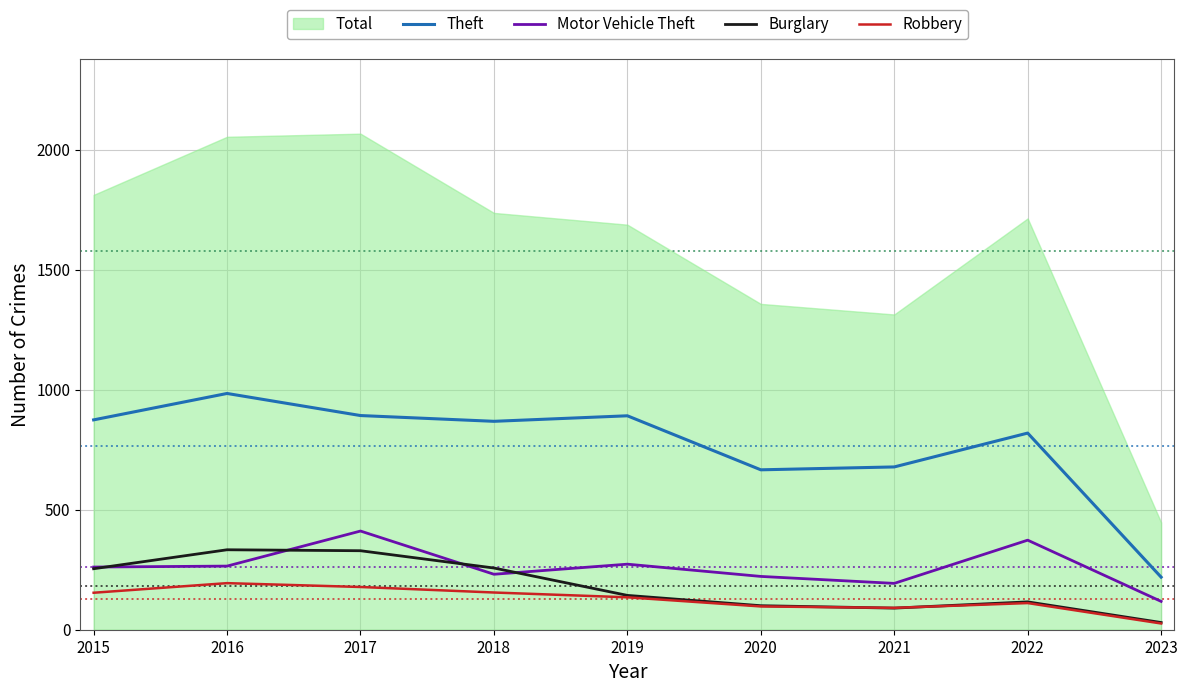

The Robbery series shows 65 at 2015. True or false?

False